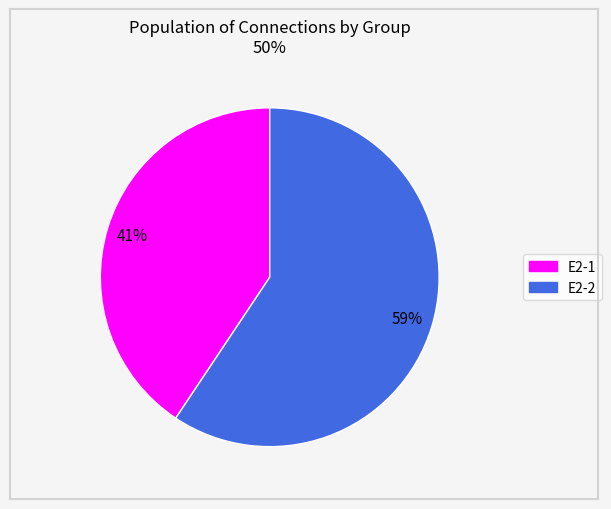

To the nearest percent, what portion does E2-1 represent?

41%